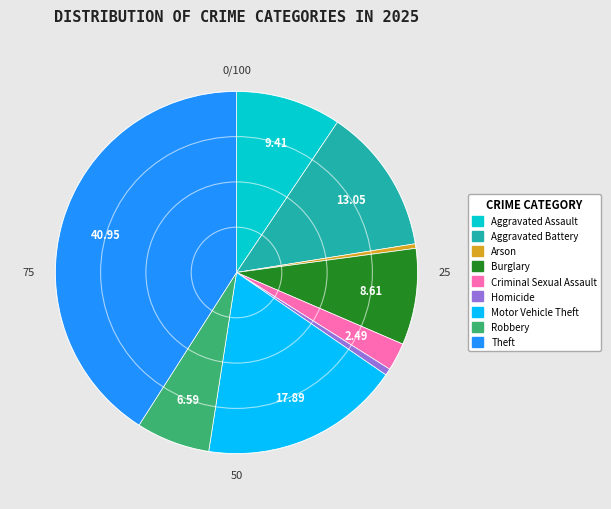

Does Aggravated Battery represent more than half of the total?

No